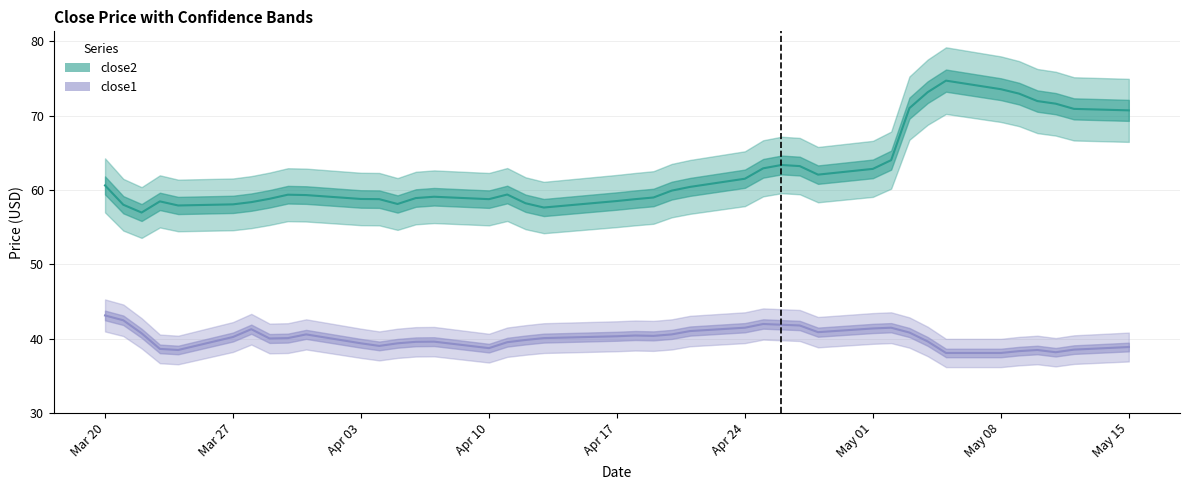

How many lines are shown in the chart?

2